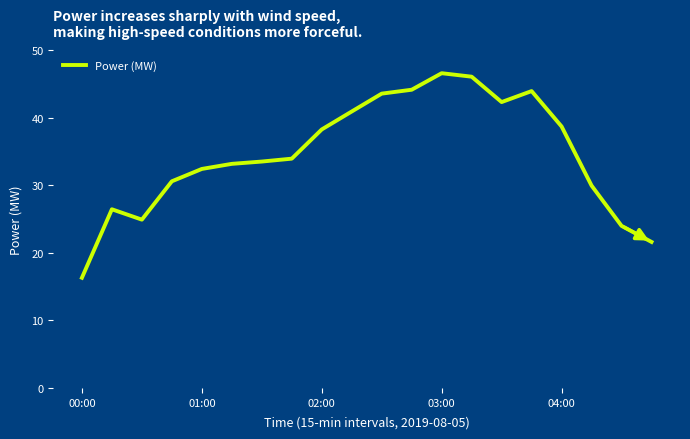

What is the sum of all values?

691.3